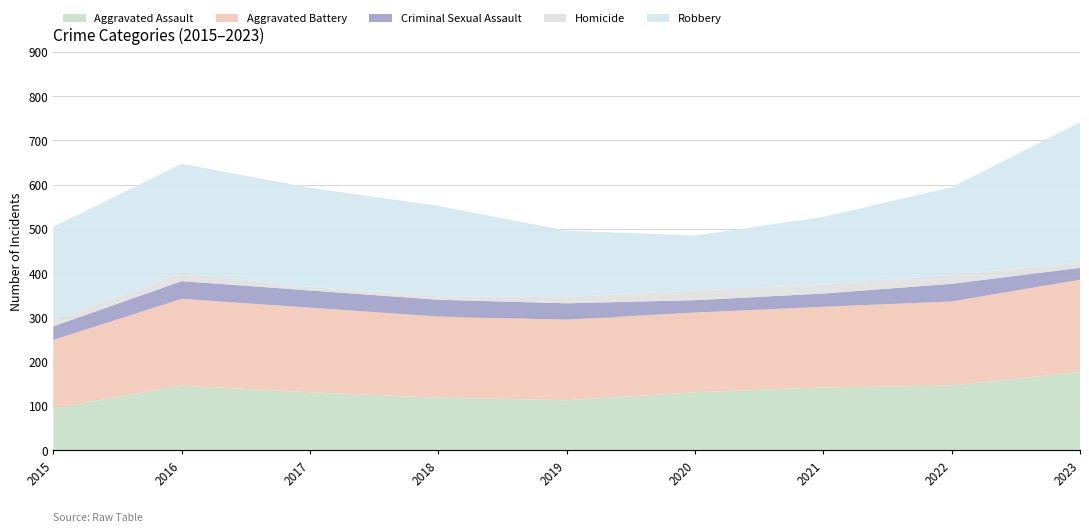

Reading left to right, transcribe all the data shown in this chart.

Aggravated Assault: 2015=95	2016=146	2017=131	2018=119	2019=113	2020=131	2021=142	2022=146	2023=177
Aggravated Battery: 2015=154	2016=196	2017=191	2018=183	2019=182	2020=180	2021=182	2022=190	2023=208
Criminal Sexual Assault: 2015=31	2016=40	2017=39	2018=38	2019=37	2020=28	2021=30	2022=40	2023=27
Homicide: 2015=13	2016=18	2017=8	2018=8	2019=14	2020=22	2021=20	2022=20	2023=12
Robbery: 2015=212	2016=247	2017=224	2018=204	2019=150	2020=124	2021=153	2022=198	2023=317